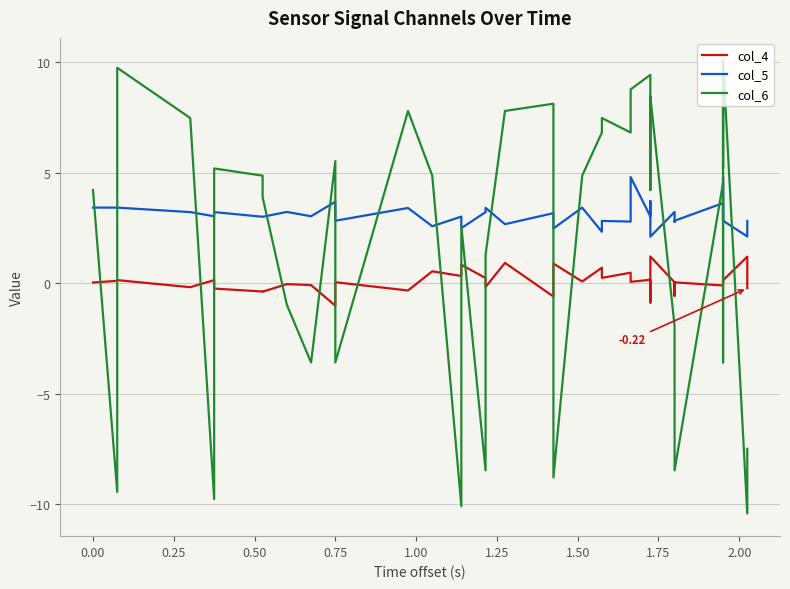

What is the average value of the col_5 series?

3.1